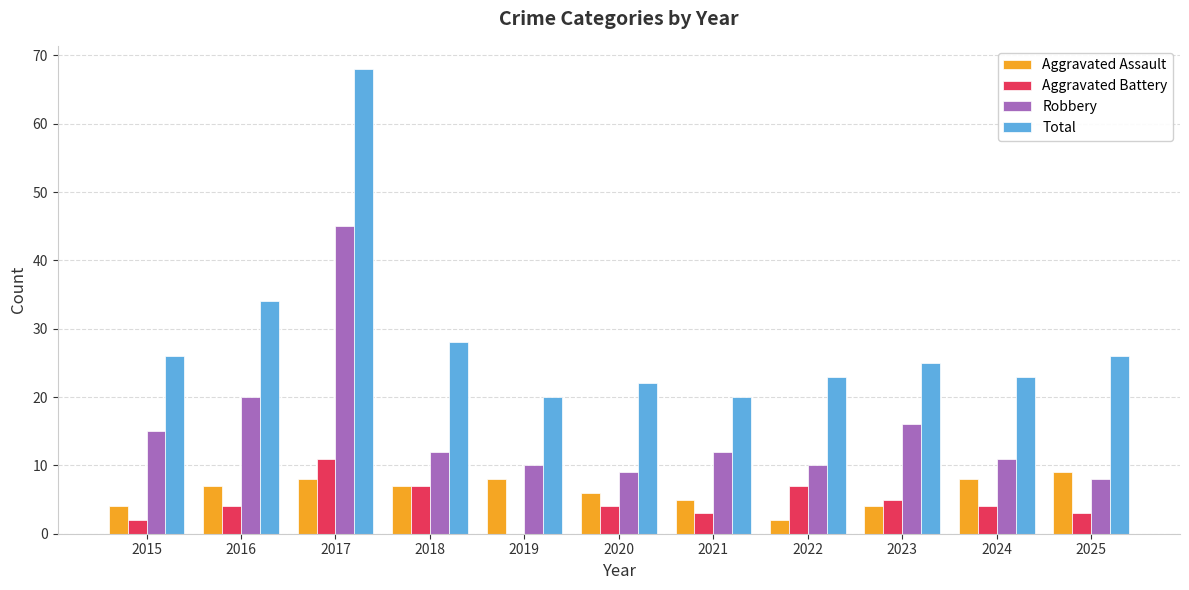

What is the average value of the Total series?

29